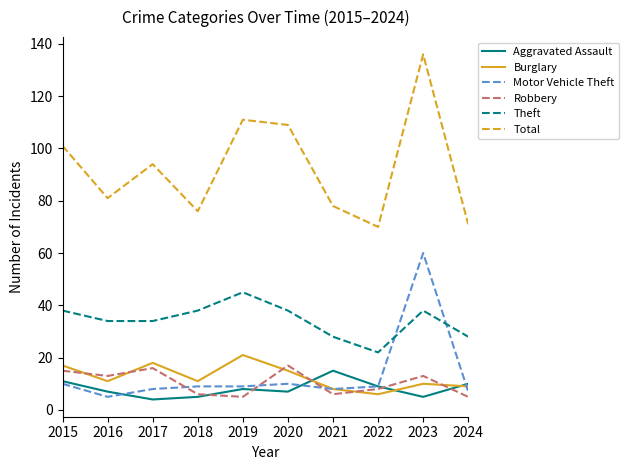

In Theft, how many points are higher than both neighbors (excluding endpoints)?

2